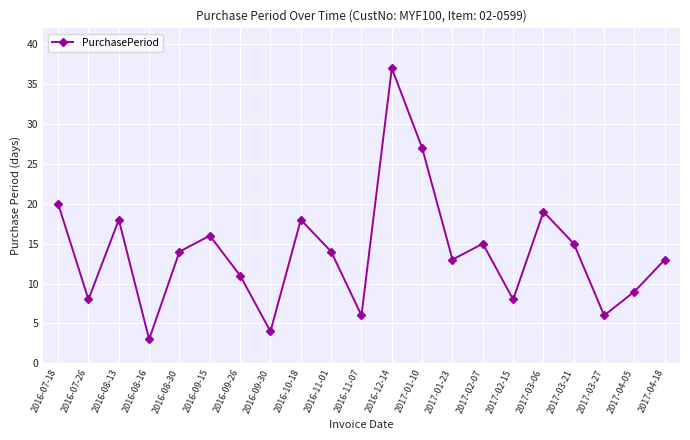

How many data points does each series have?

21